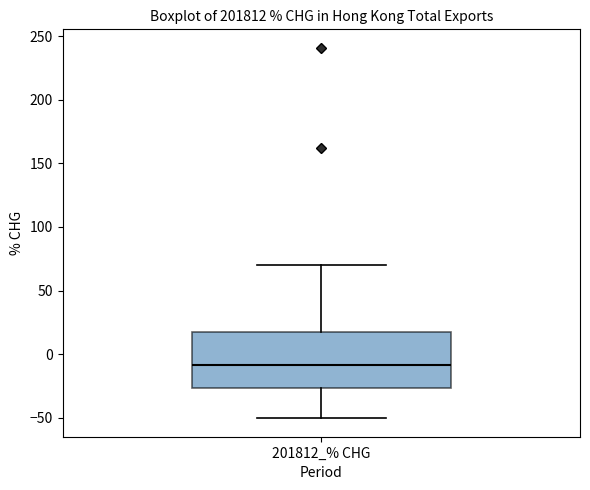

Transcribe this box plot: give where the median line is, the range the box spans, and where the two whiskers end, as read against the y-axis. The values are not printed on the chart, so give them approximately, as read against the axis.

median -10, box -25 to 15, whiskers -50 to 70